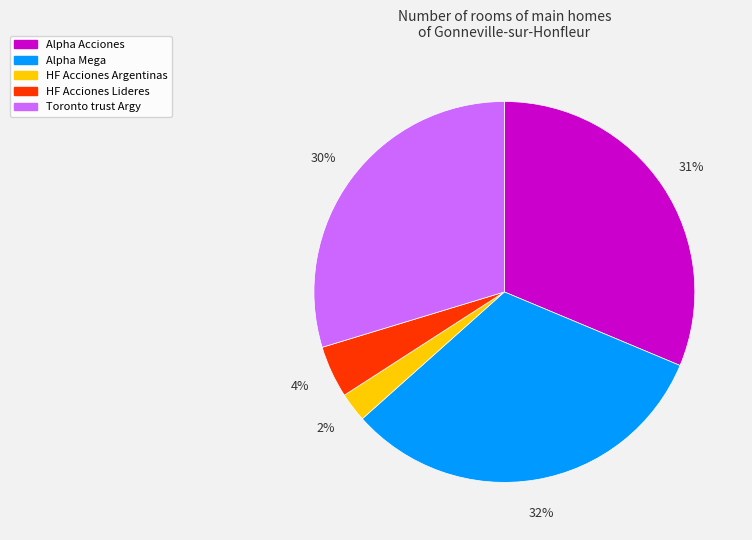

Between Alpha Mega and HF Acciones Lideres, which is larger?

Alpha Mega